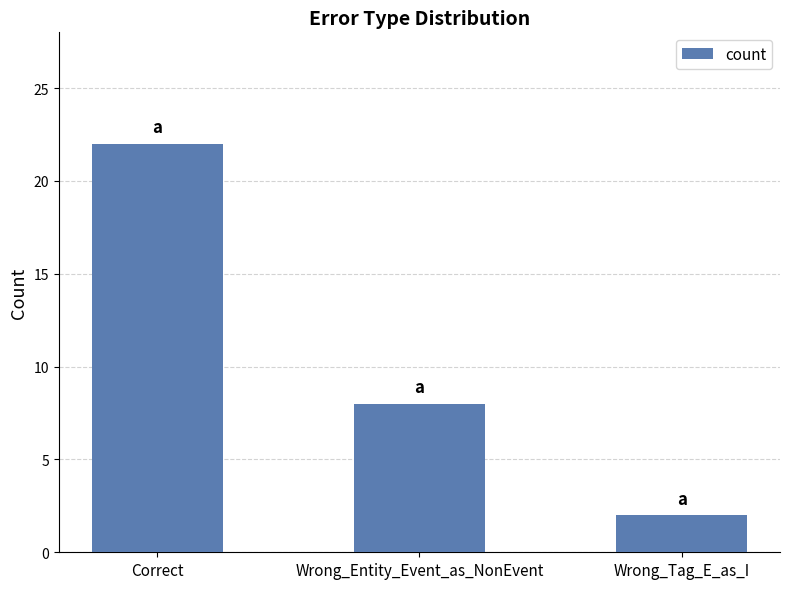

List the labels in order of value, largest first.

Correct, Wrong_Entity_Event_as_NonEvent, Wrong_Tag_E_as_I